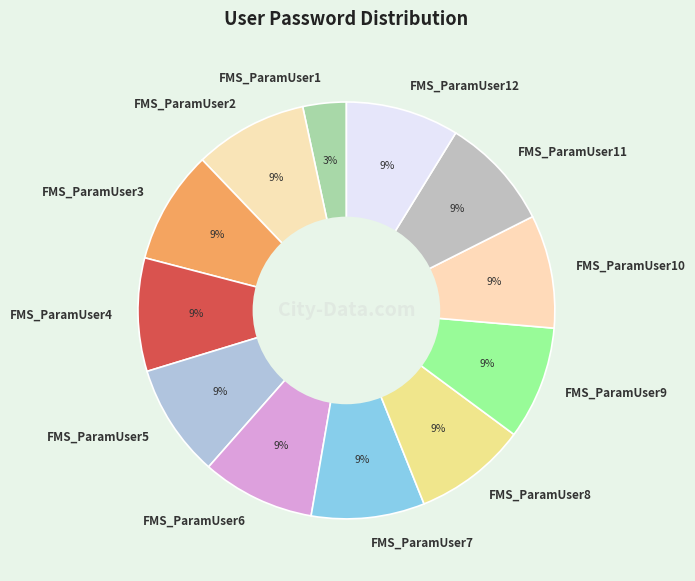

Which category has the smallest portion of the pie?

FMS_ParamUser1